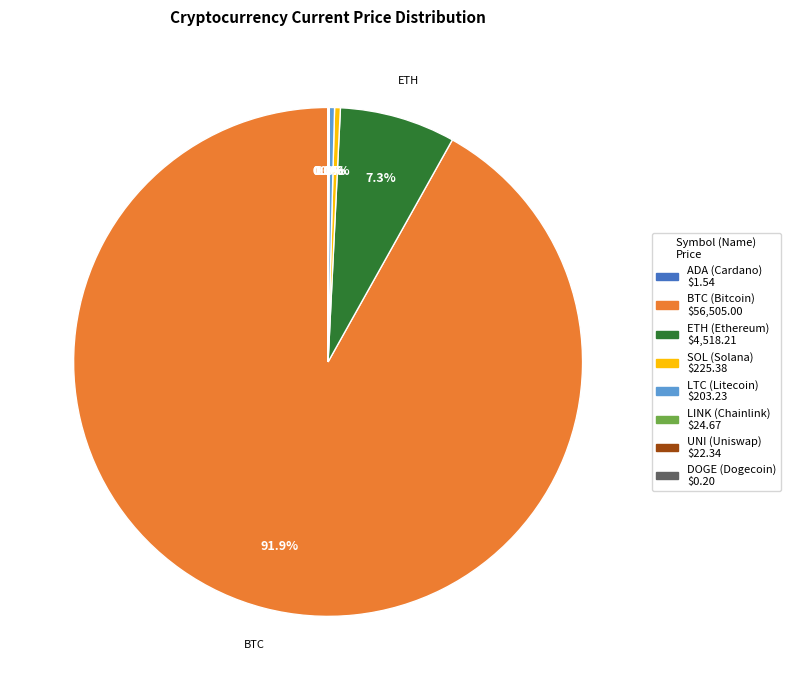

Does any single category account for the majority?

Yes